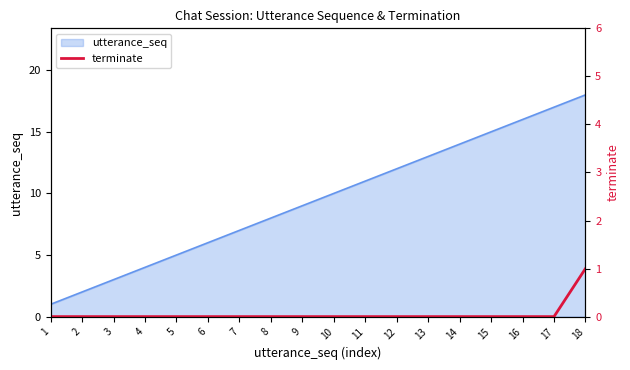

The utterance_seq series shows 7 at 7. True or false?

True